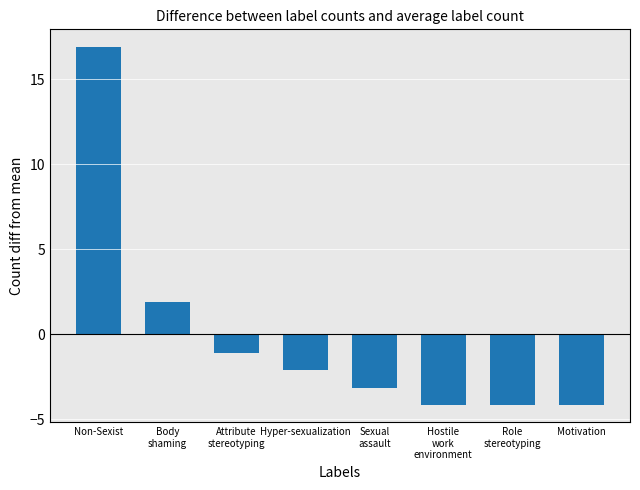

Count the number of categories in the chart.

8